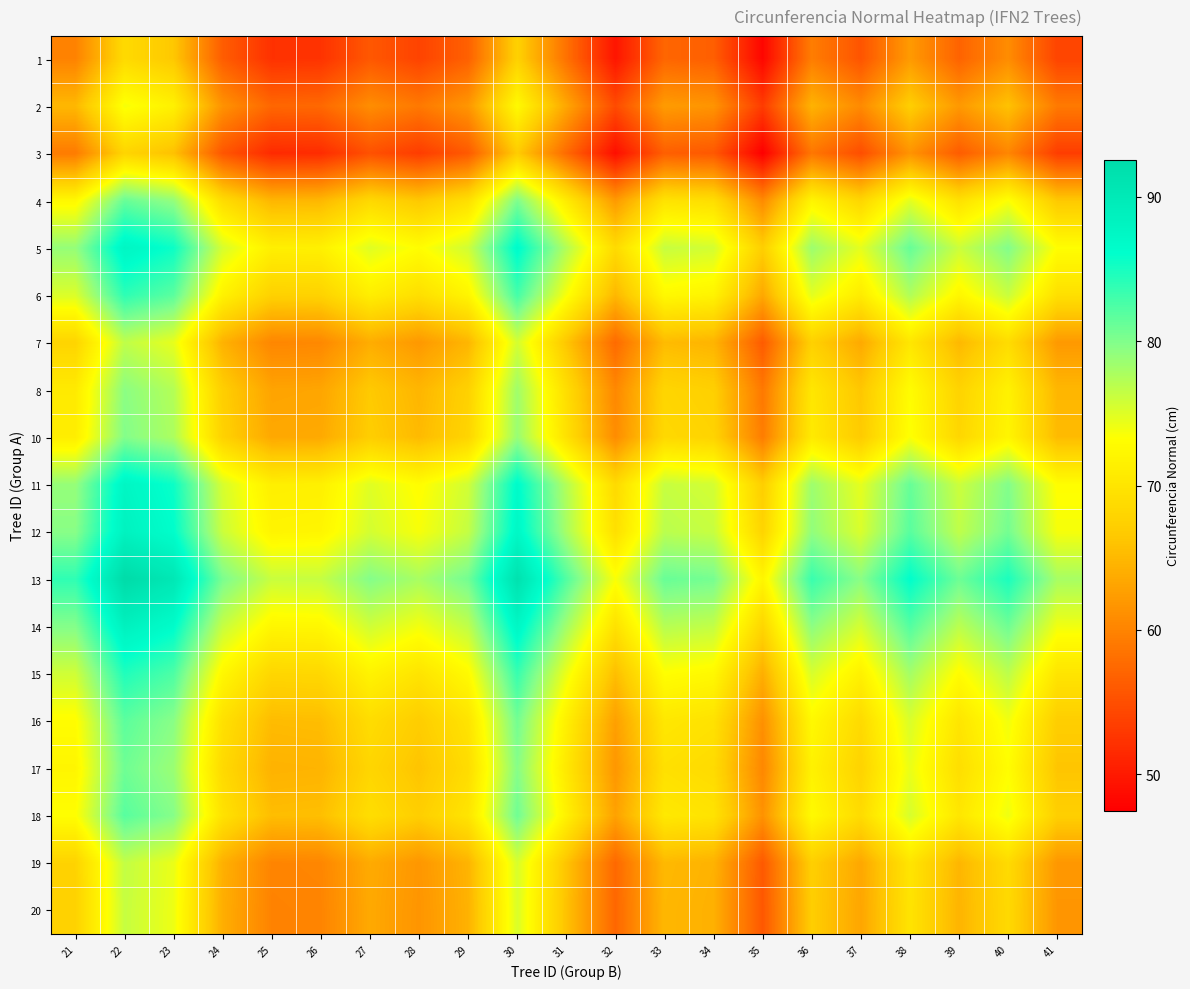

What is the difference between the highest and lowest values at 23?

24.6